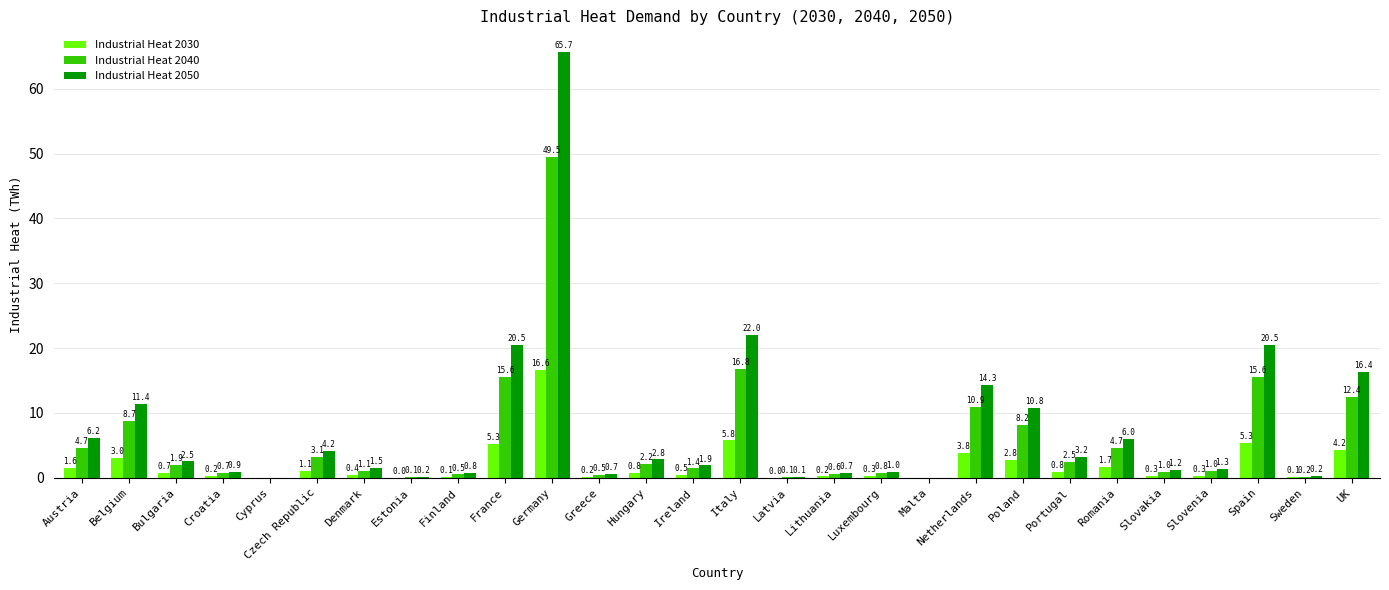

Is the value of Industrial Heat 2050 at Malta greater than the value of Industrial Heat 2030 at Denmark?

No